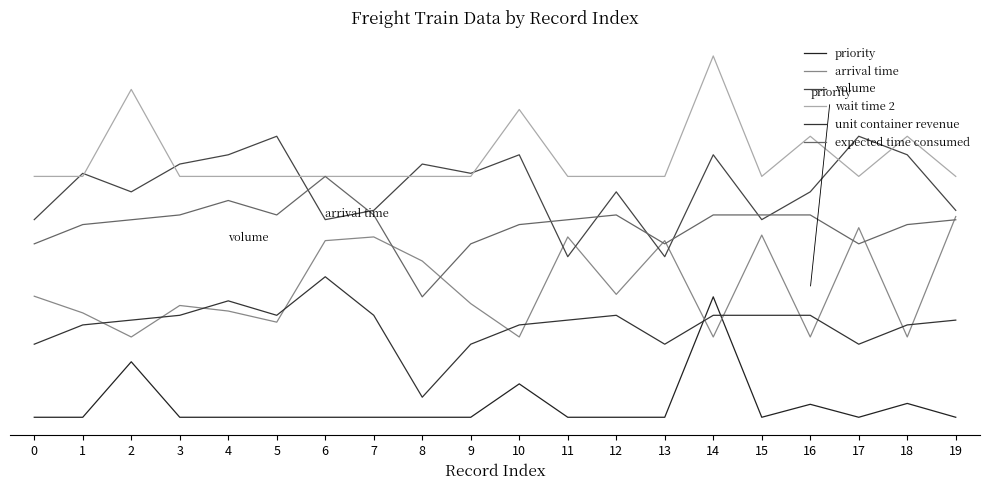

What is the sum of the arrival time values at 2 and 8?

58.9